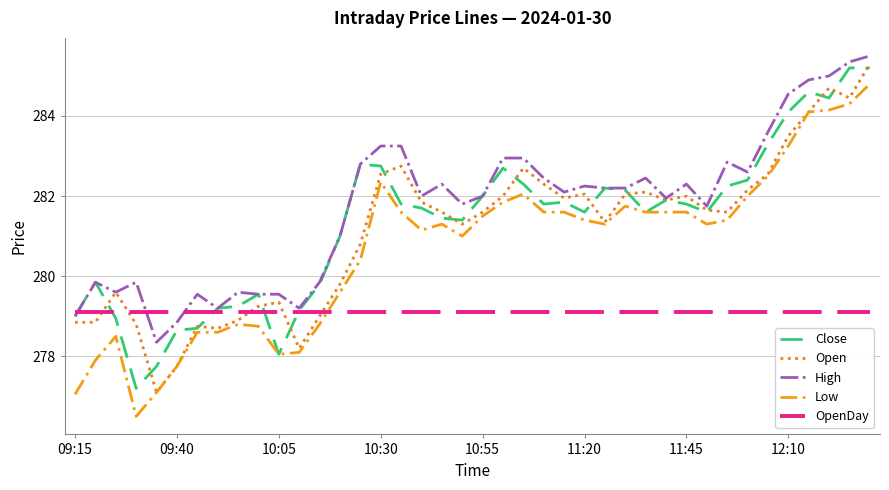

What is the minimum value shown in the chart?

276.5